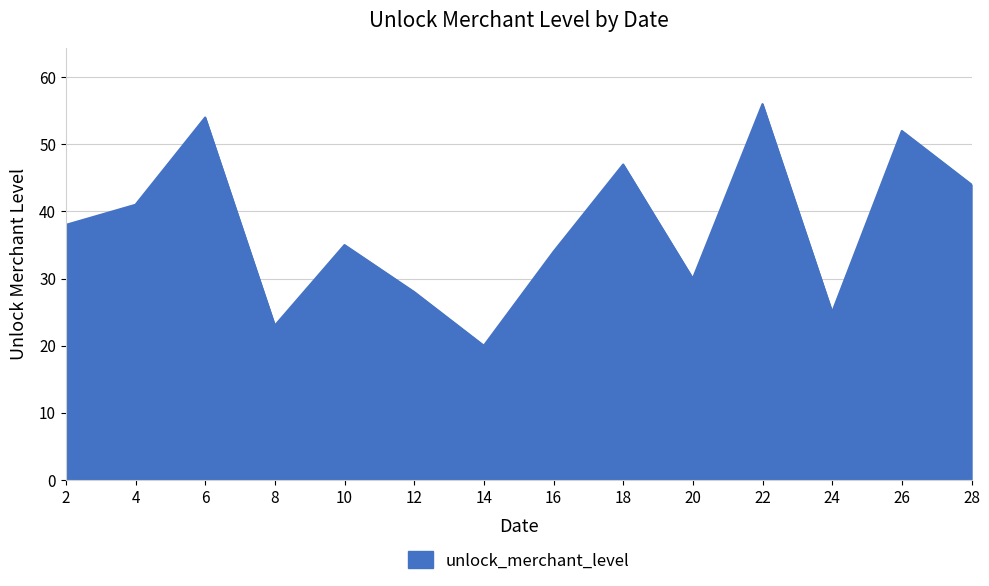

How many lines are shown in the chart?

1